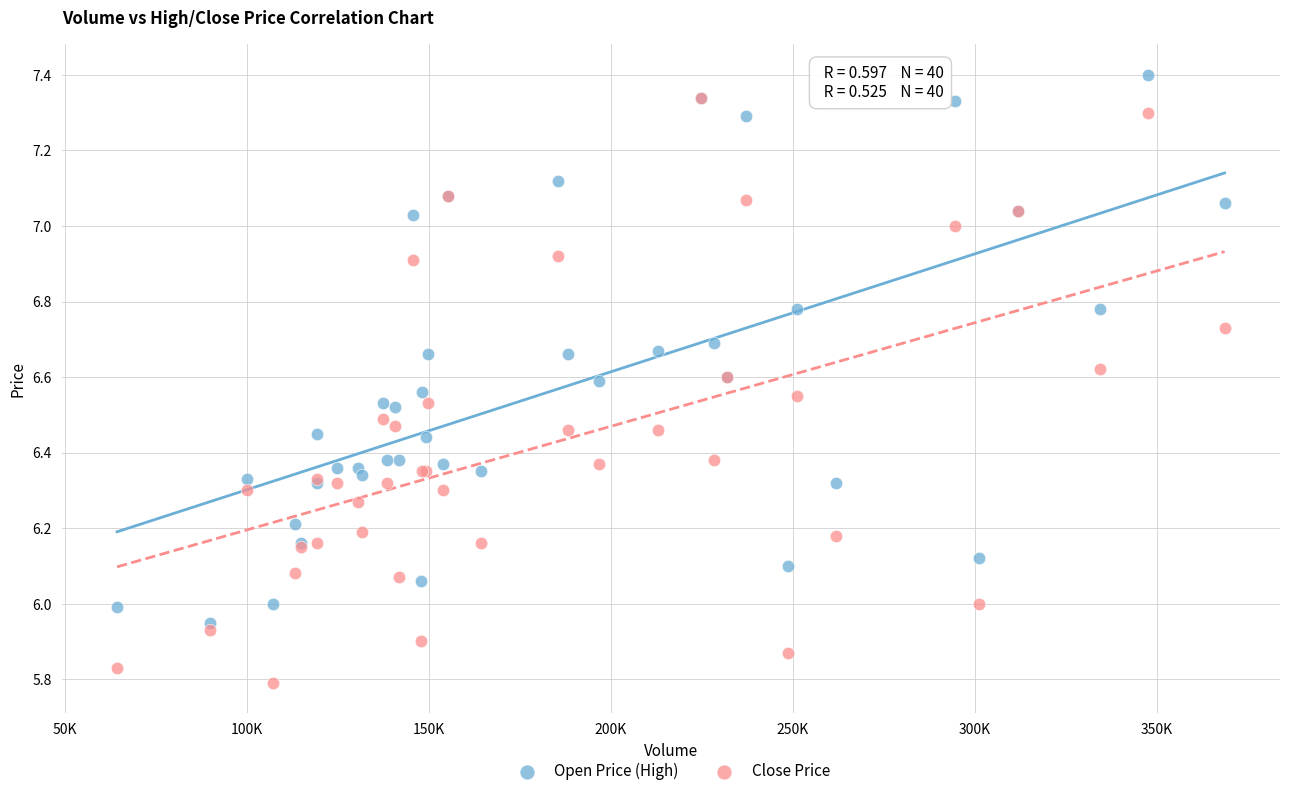

Which series has the largest Y range (max minus min)?

Close Price